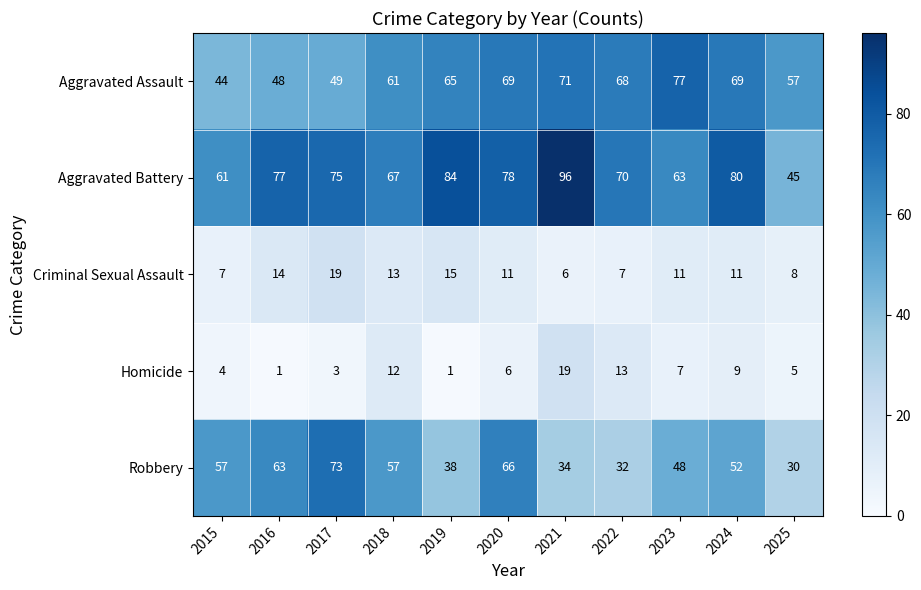

Between 2023 and 2024, which series saw the biggest shift?

Aggravated Battery